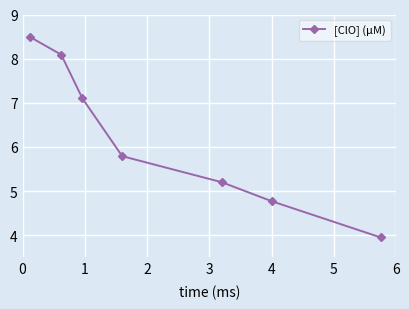

True or false: there are more than 1 points higher than both neighbors.

False